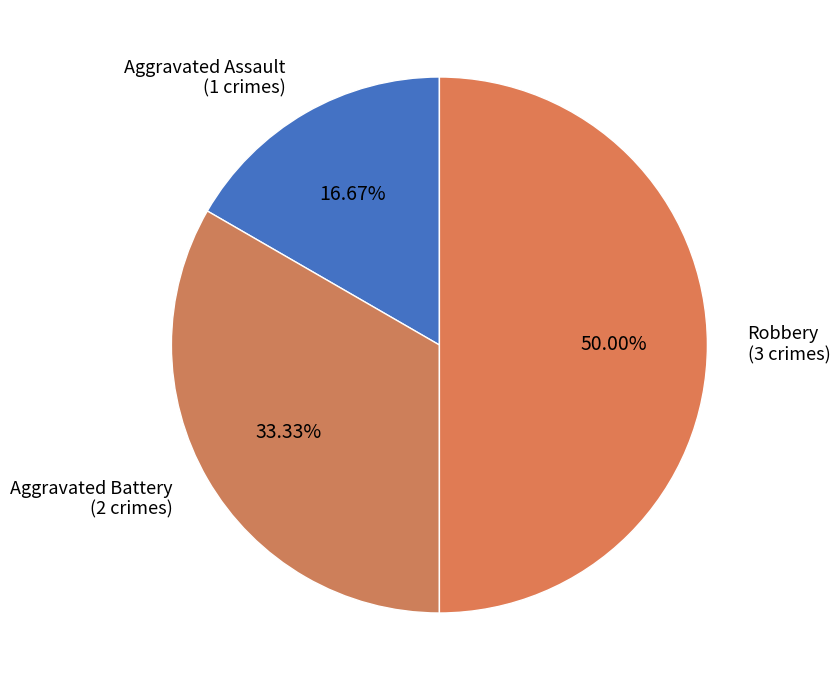

What portion of the pie excludes Aggravated Battery?

66.7%